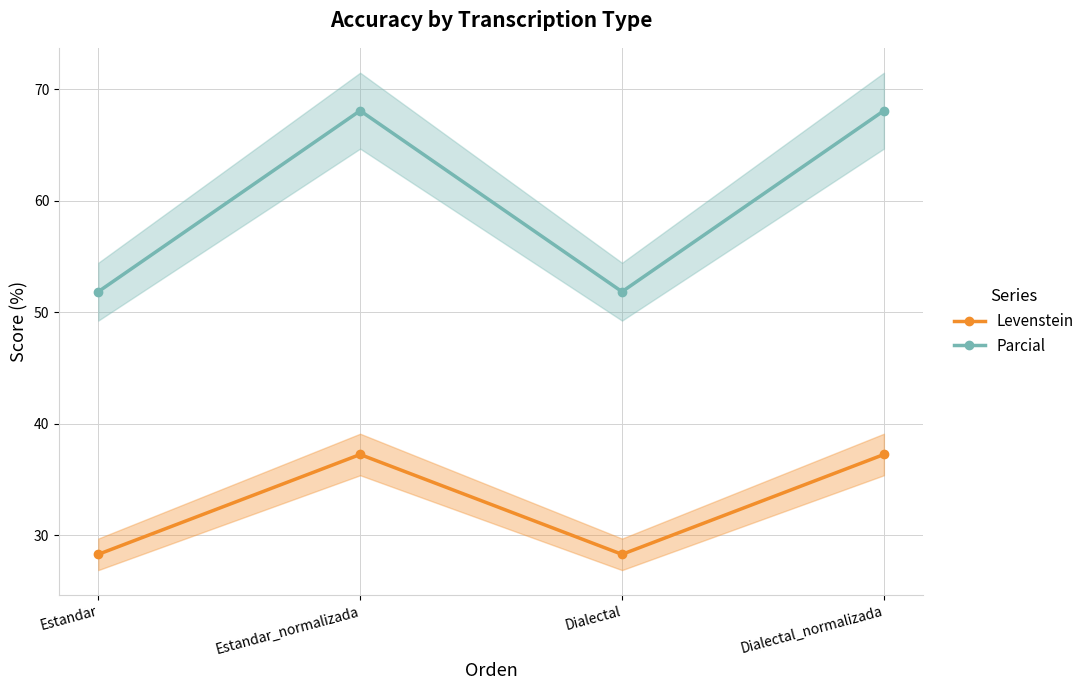

Reading right to left, transcribe all the data shown in this chart.

Levenstein: 37.3	28.3	37.3	28.3
Parcial: 68.1	51.9	68.1	51.9